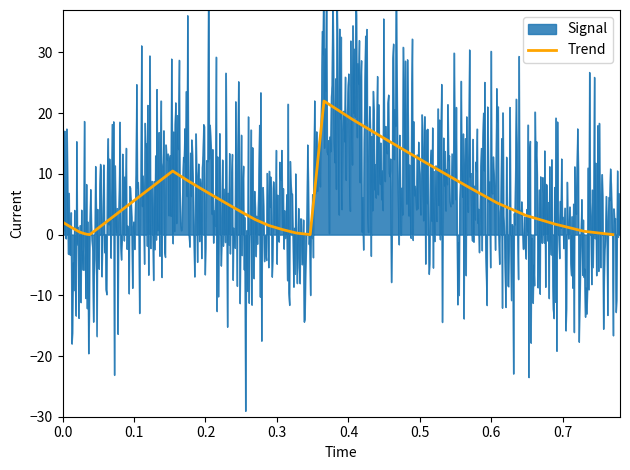

The chart shows a value of 3.6 at 25. True or false?

False